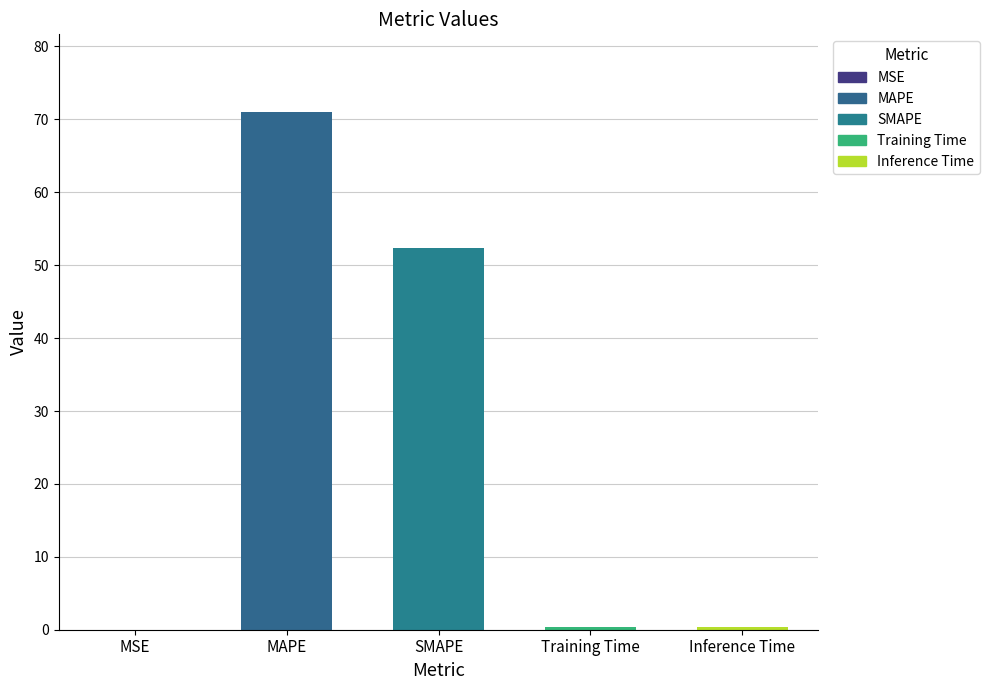

The value at MSE is 0.0. True or false?

True